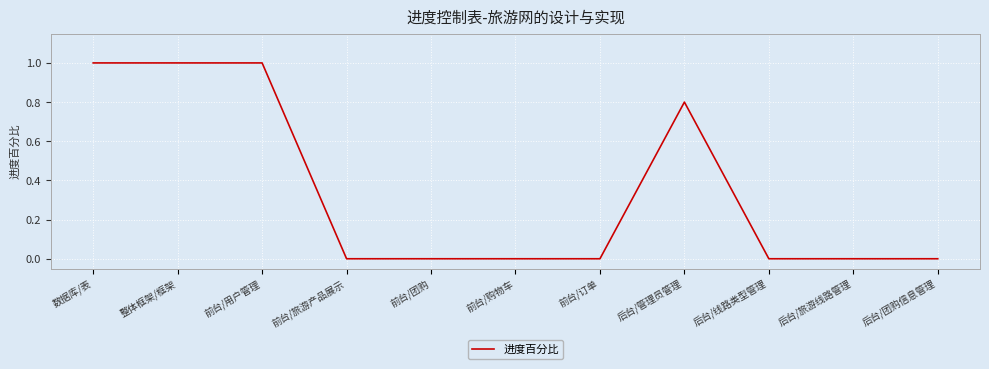

What is the difference between the maximum and minimum values?

1.0